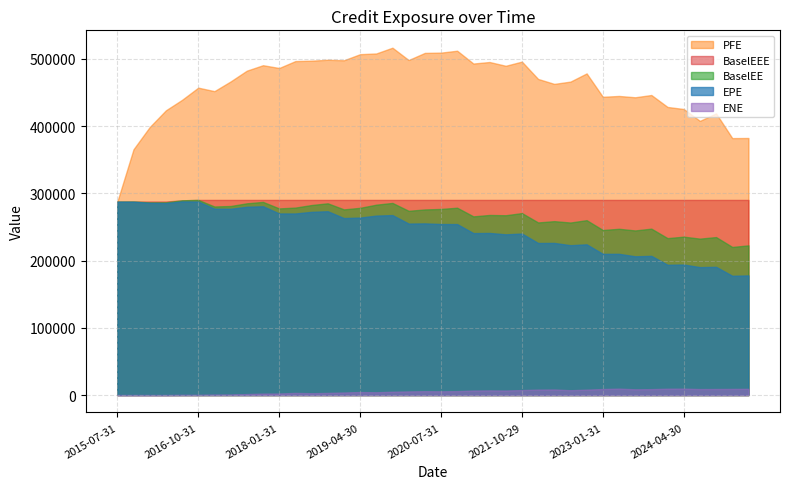

The value of BaselEE at 2020-10-30 is 278580.0. True or false?

True